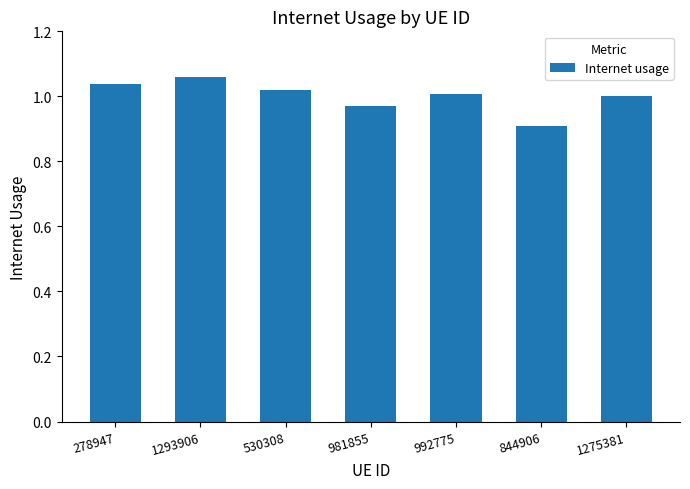

What is the change in value from 844906 to 1275381?

+0.1